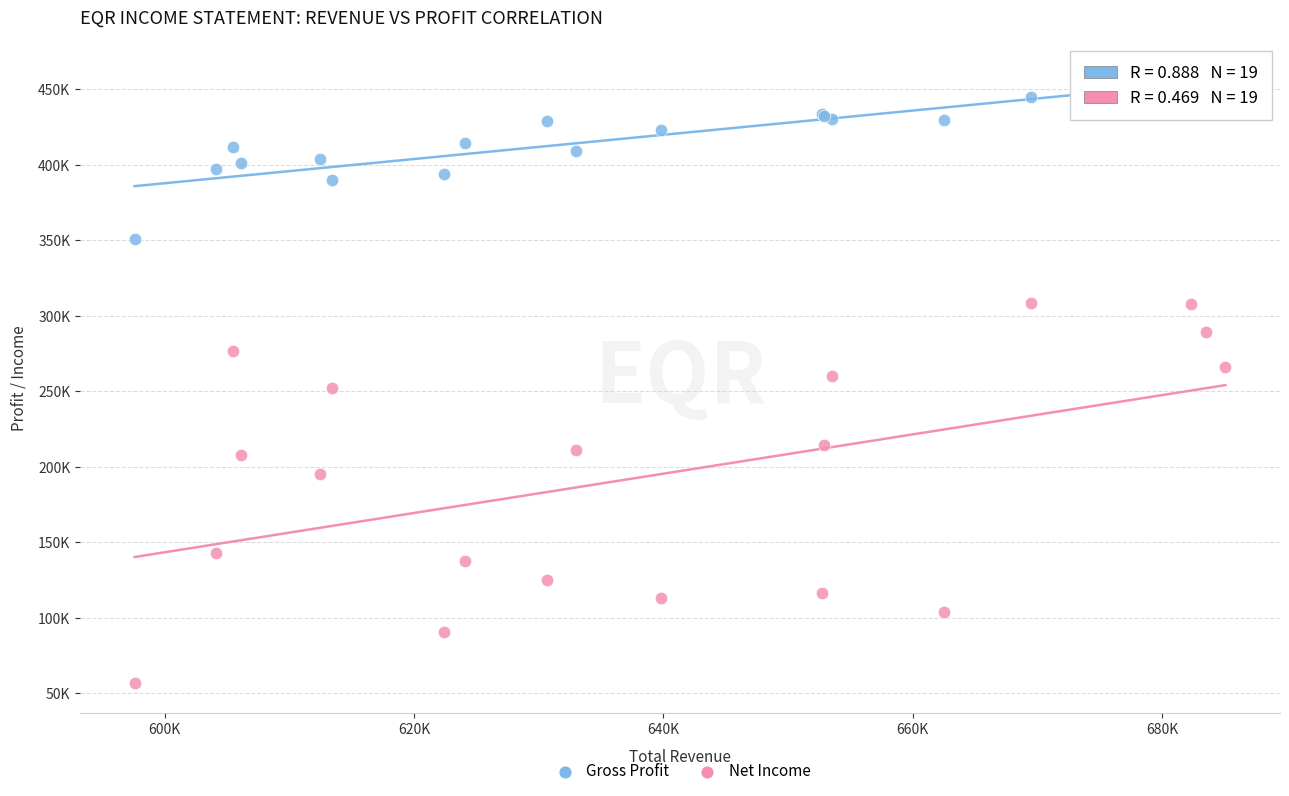

Which series has the largest Y range (max minus min)?

Net Income